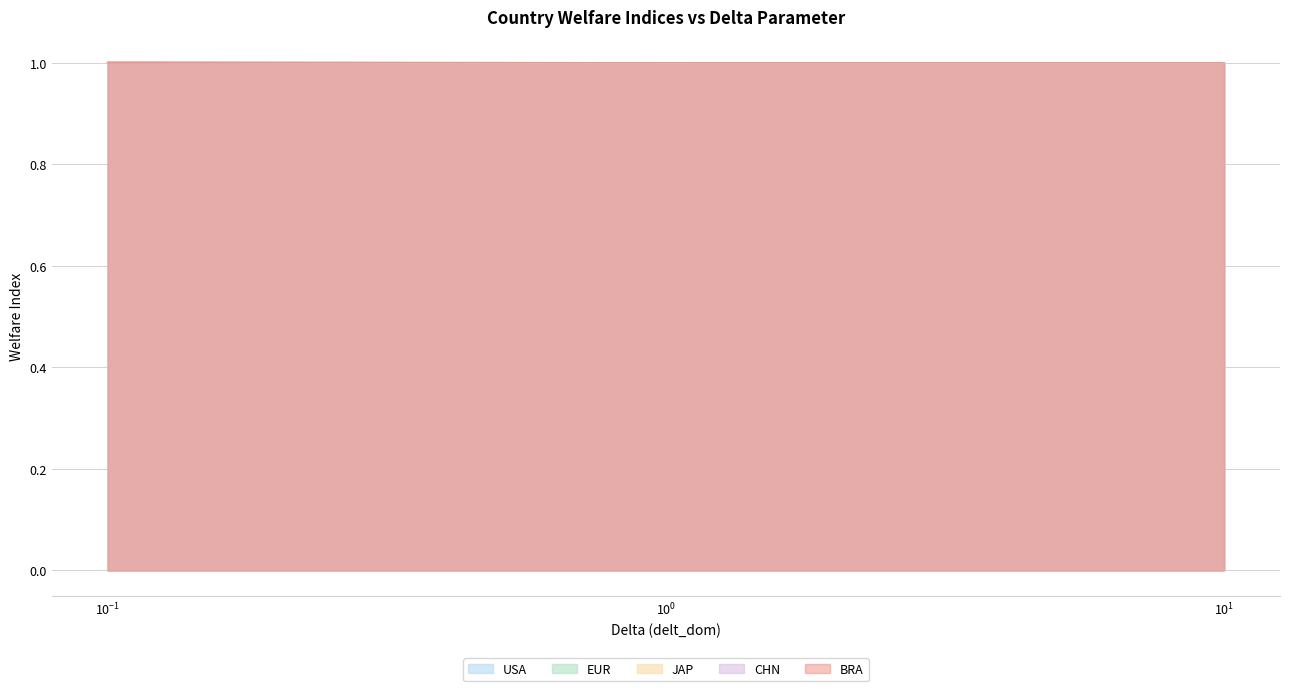

True or false: BRA has more than 0 interior local peaks.

False